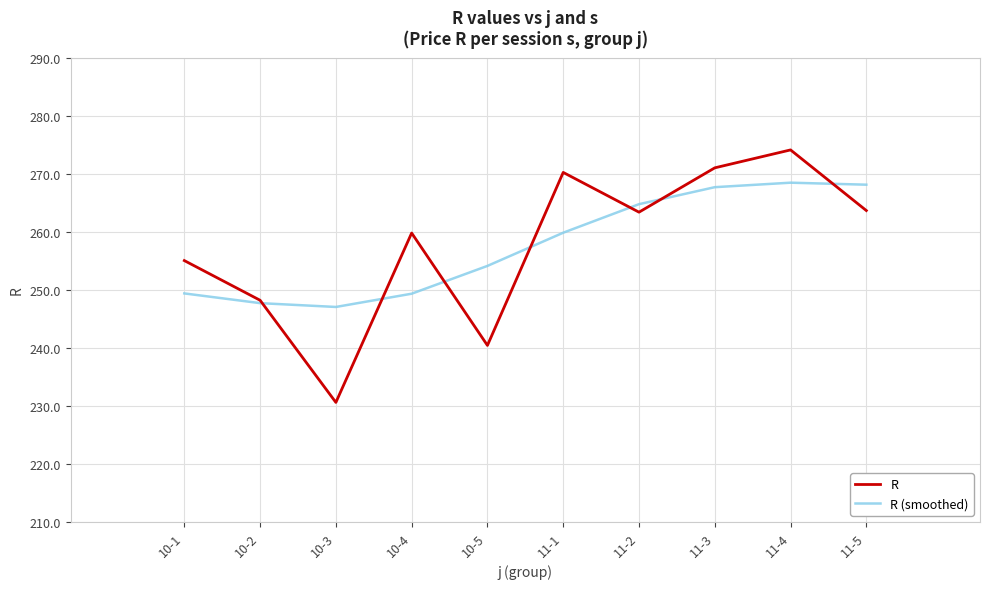

Rank the series by their maximum value, from highest to lowest.

R, R (smoothed)